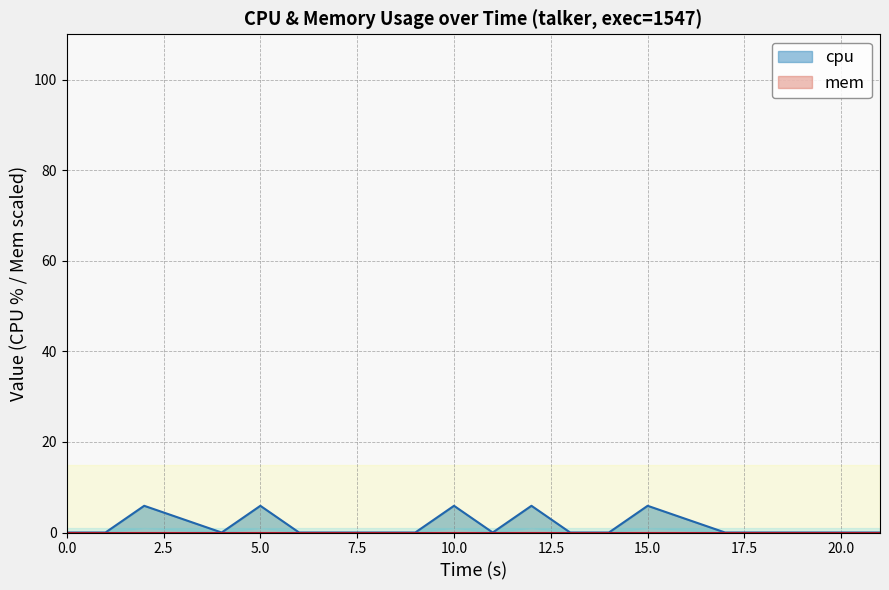

Count the number of values greater than 0.

5